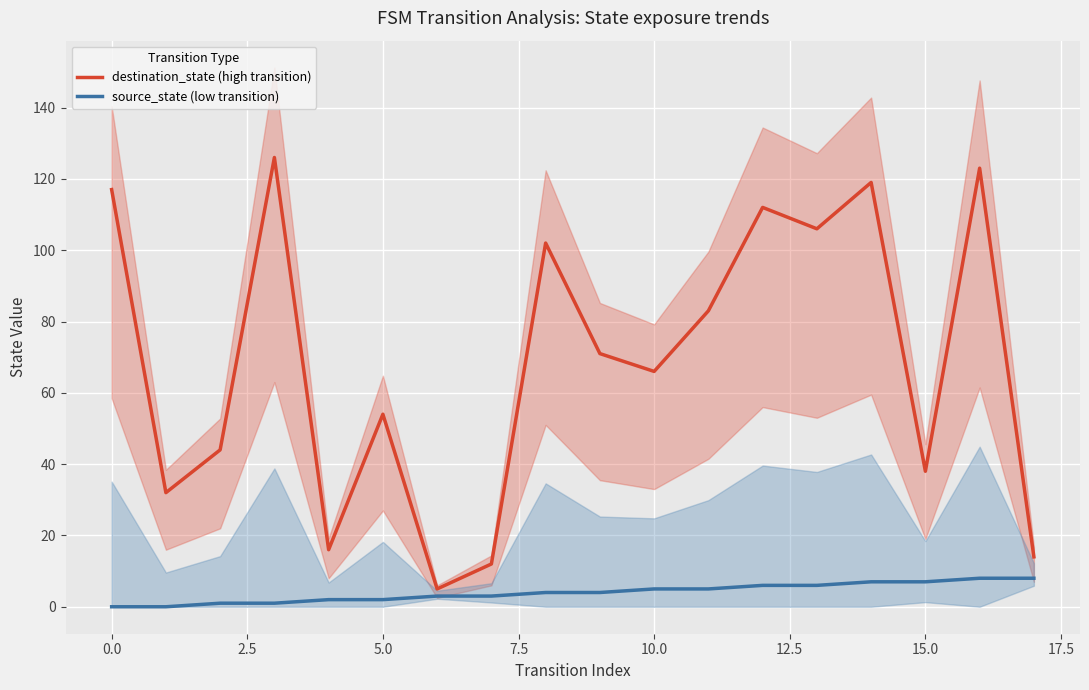

What is the average value of the source_state (low transition) series?

4